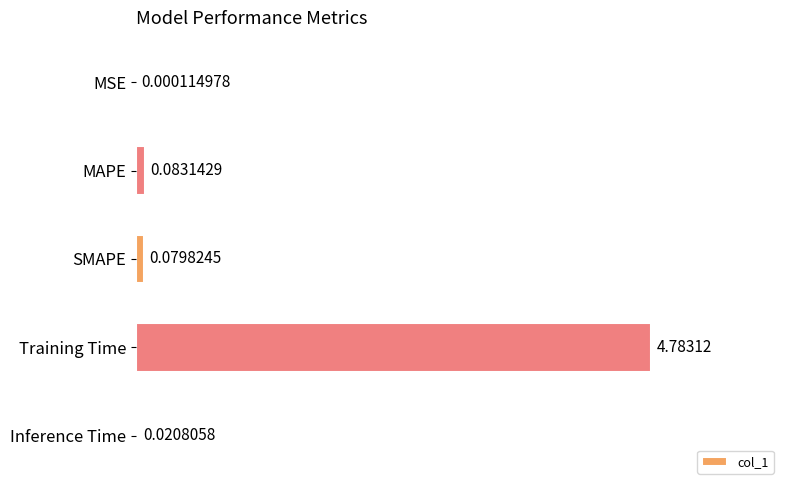

At which label is the value closest to 2?

MAPE